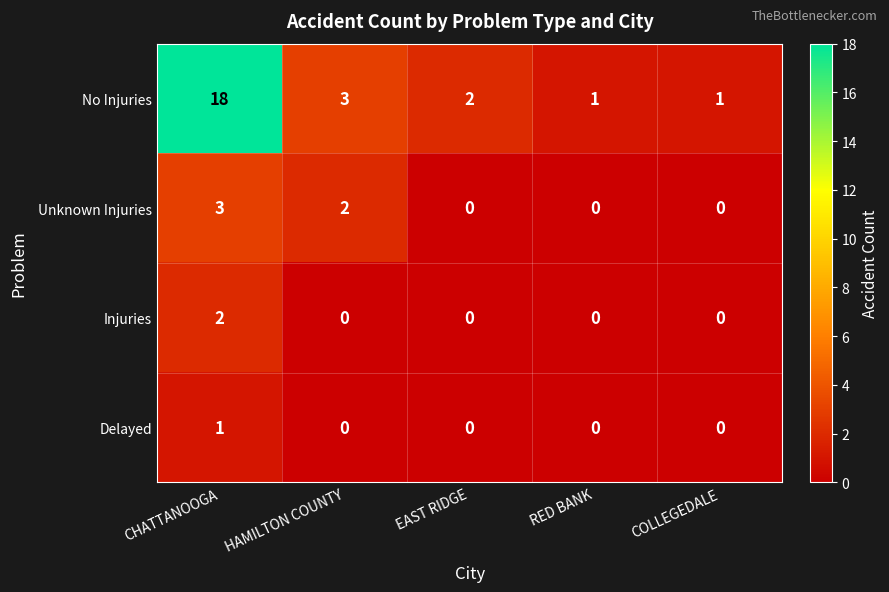

At which category does the chart reach its peak across all series?

CHATTANOOGA